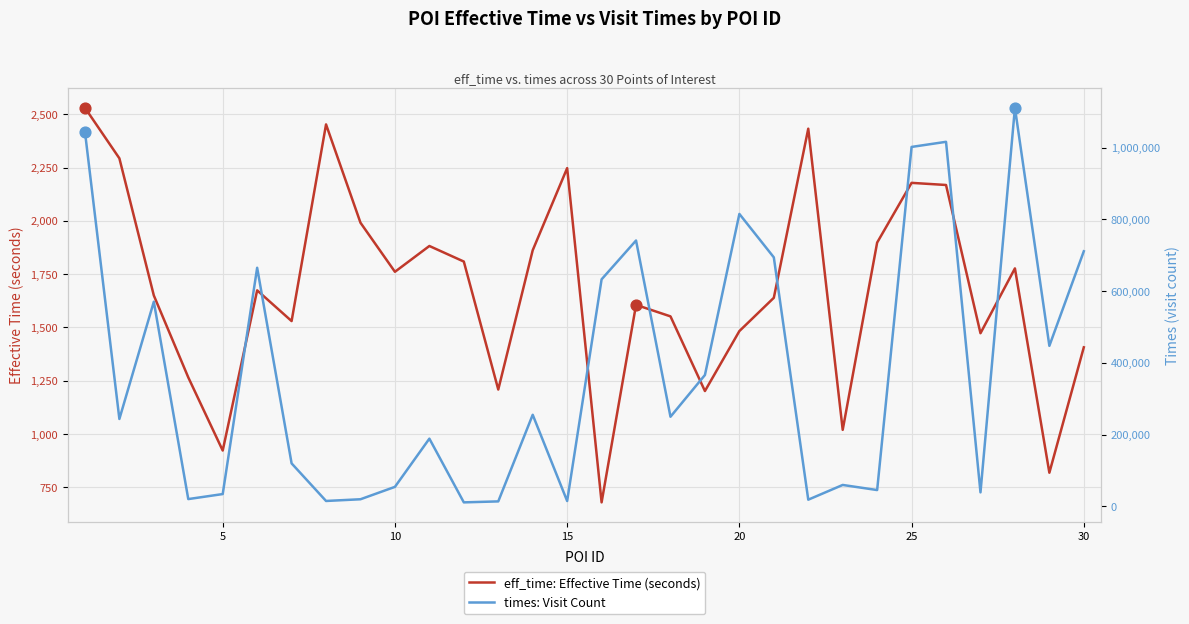

What is the minimum value for eff_time: Effective Time (seconds)?

680